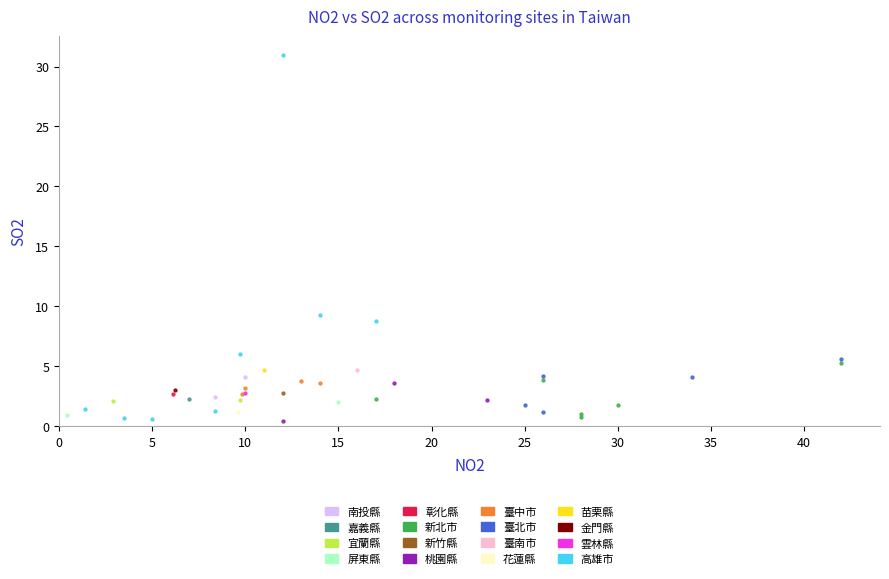

What are all the series names shown in the legend?

南投縣, 嘉義縣, 宜蘭縣, 屏東縣, 彰化縣, 新北市, 新竹縣, 桃園縣, 臺中市, 臺北市, 臺南市, 花蓮縣, 苗栗縣, 金門縣, 雲林縣, 高雄市